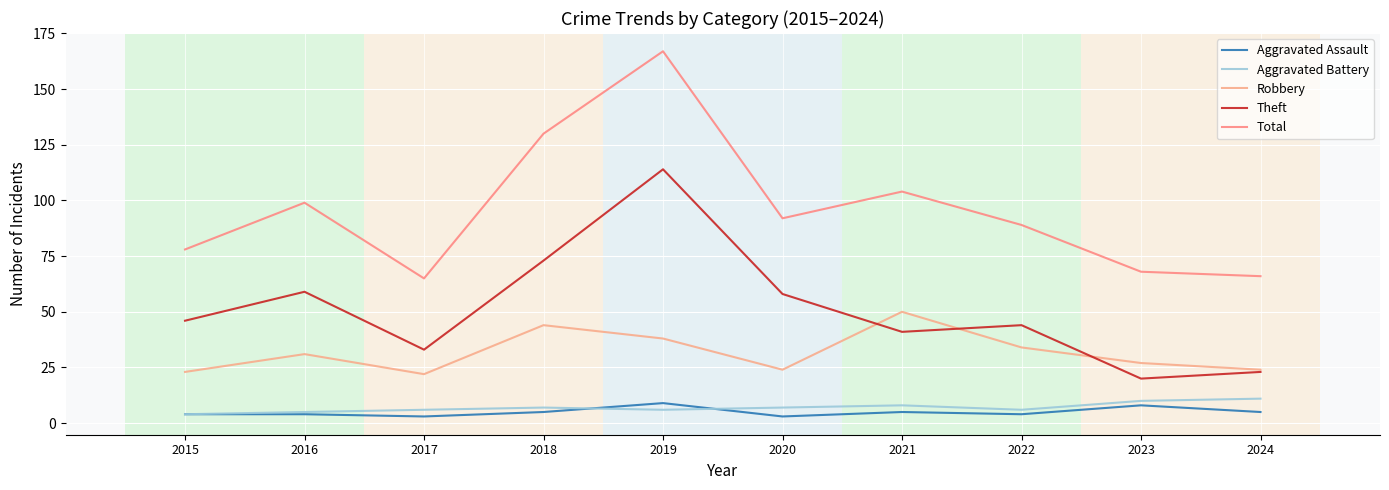

True or false: Total and Aggravated Battery cross at least once.

False